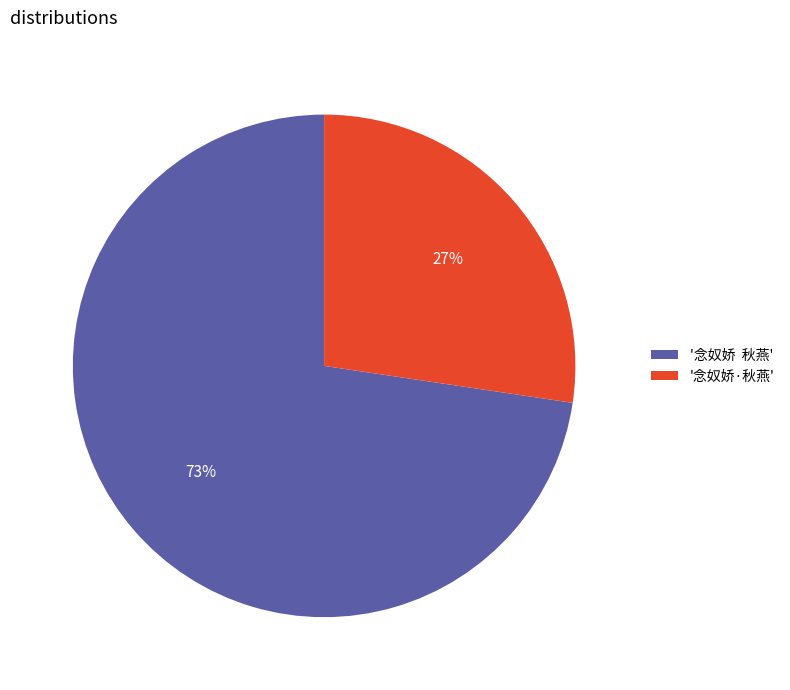

What percentage is the '念奴娇 秋燕' slice, to the nearest percent?

73%